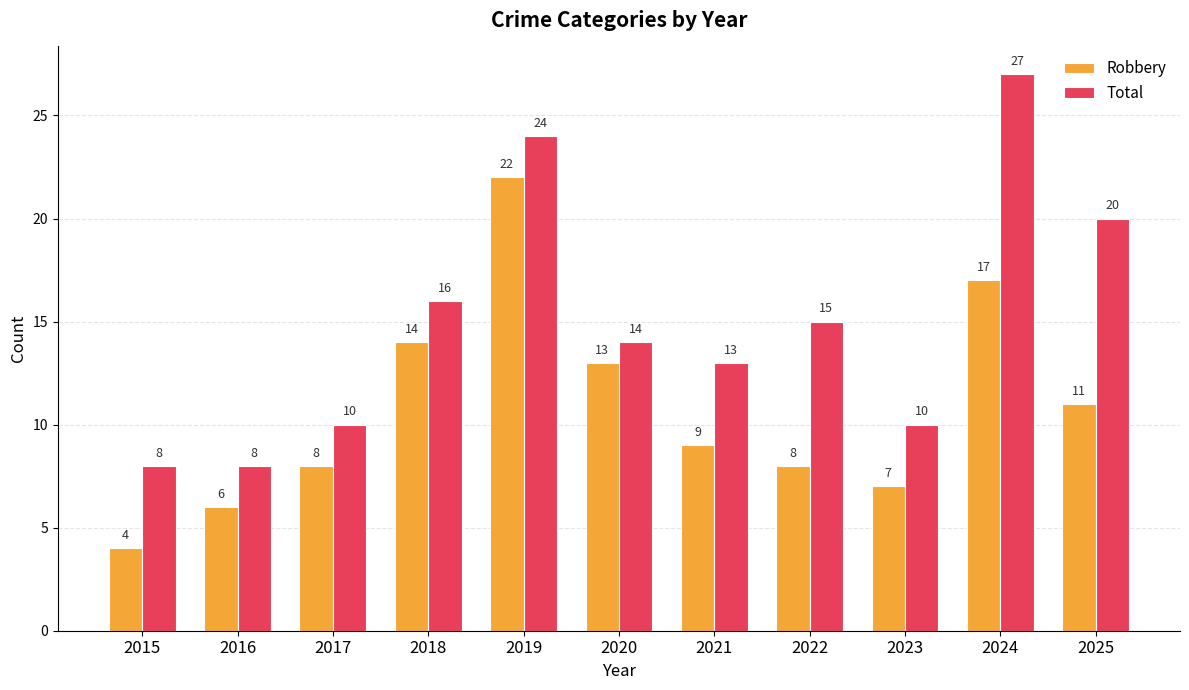

Count the number of data series in this chart.

2